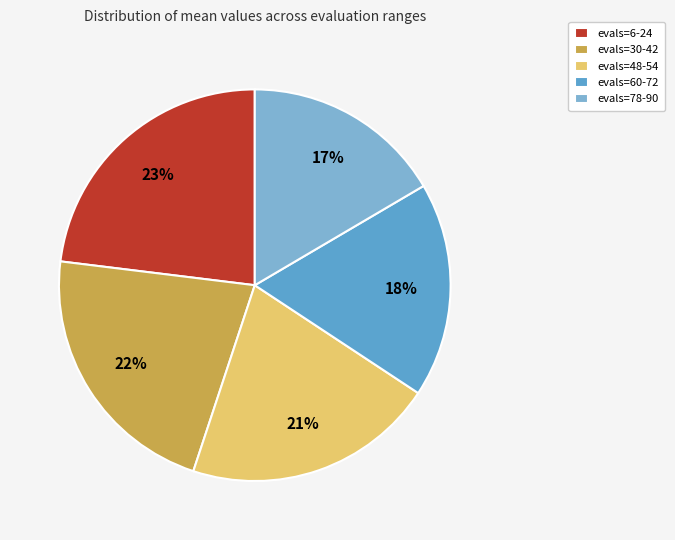

What is the ratio of the value at evals=78-90 to the value at evals=60-72?

0.9